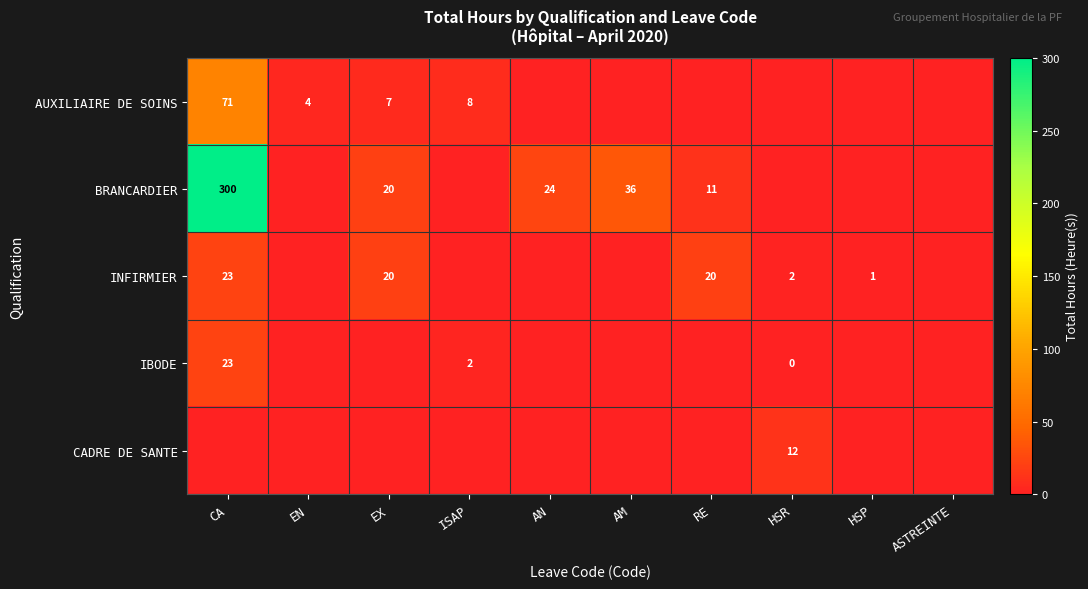

Which category has the lowest value across all series?

AN